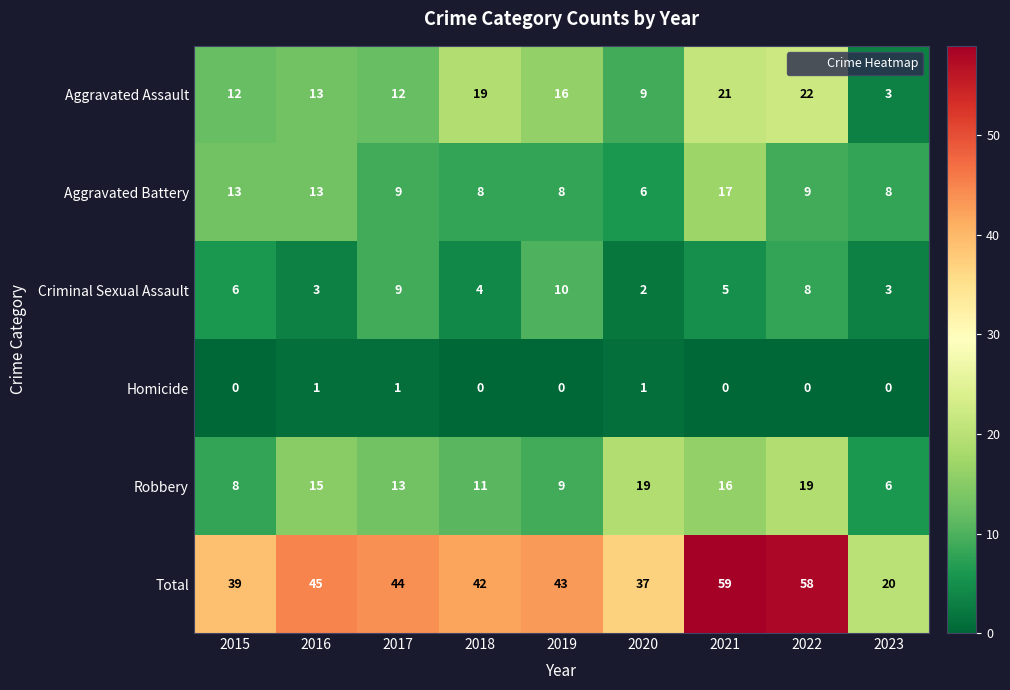

What is the difference between the maximum and minimum values in the Criminal Sexual Assault series?

8